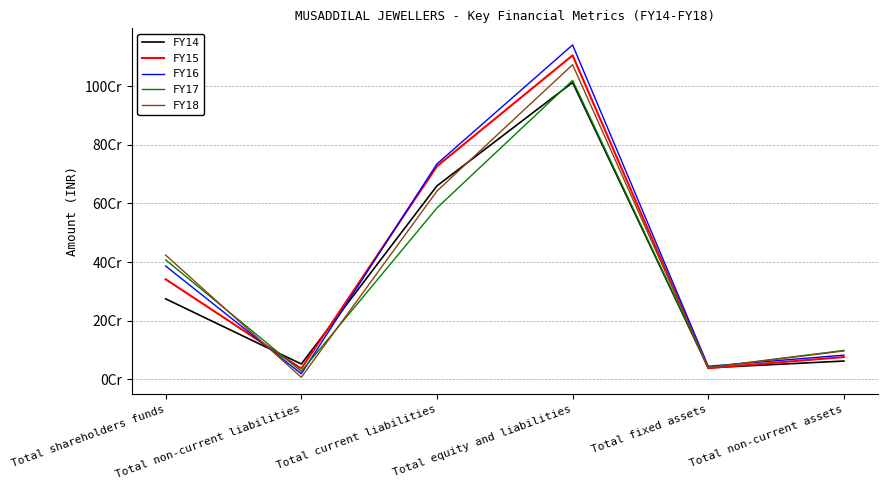

Is it true that FY18 equals 641954500 at Total current liabilities?

True